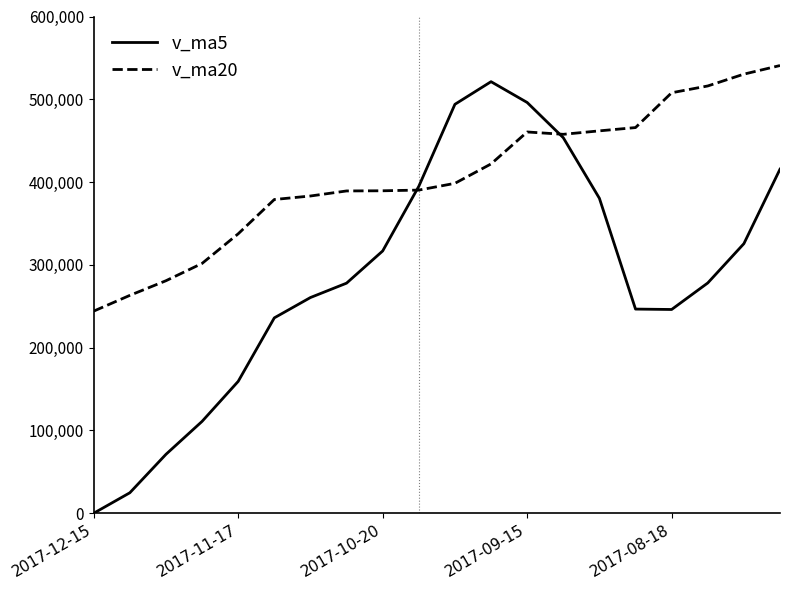

What is the minimum value for v_ma20?

244124.4